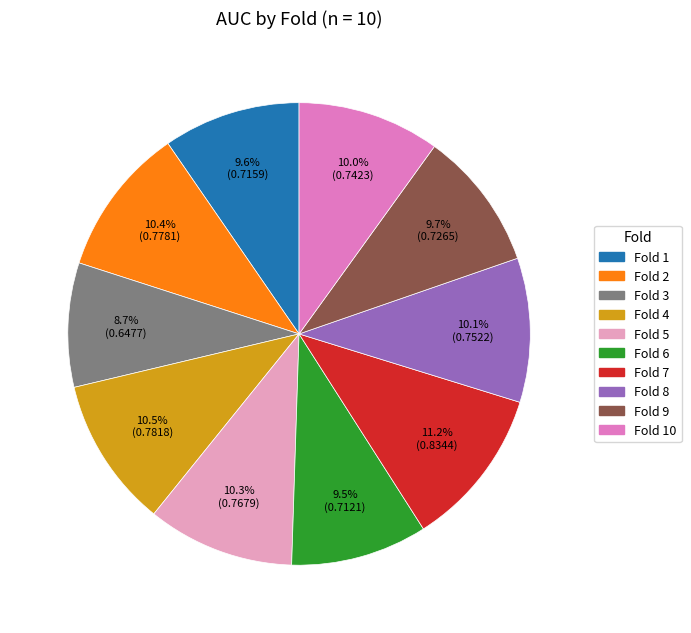

Is there any slice that represents more than half of the pie?

No